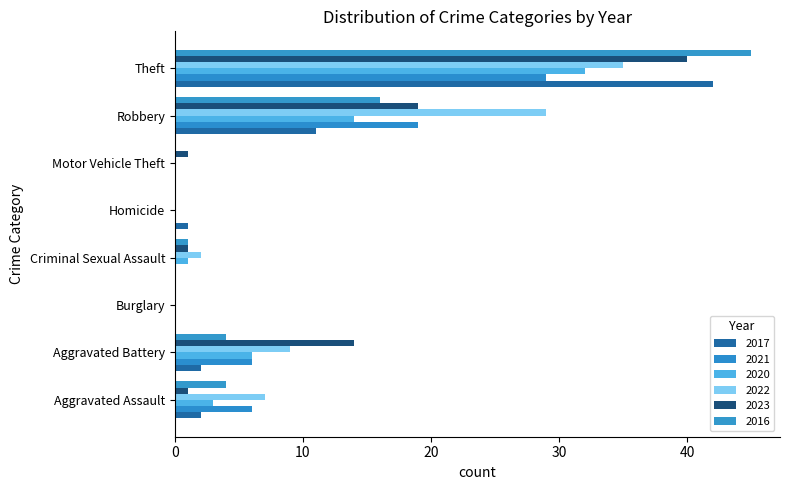

What are all the series names shown in the legend?

2017, 2021, 2020, 2022, 2023, 2016